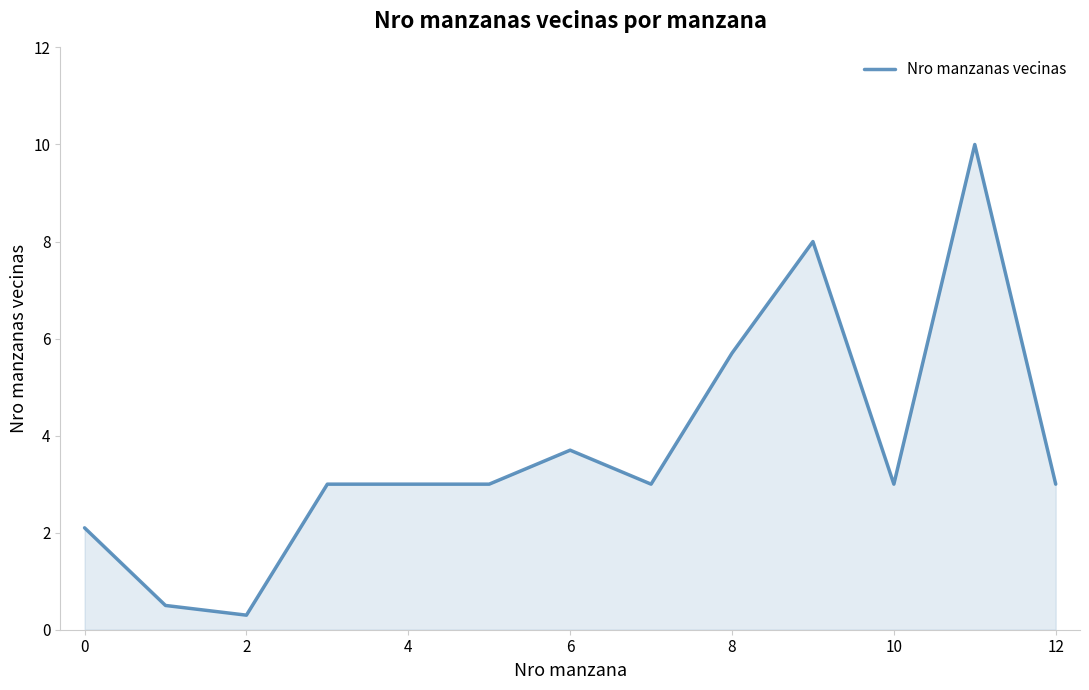

What is the greatest value displayed?

10.0